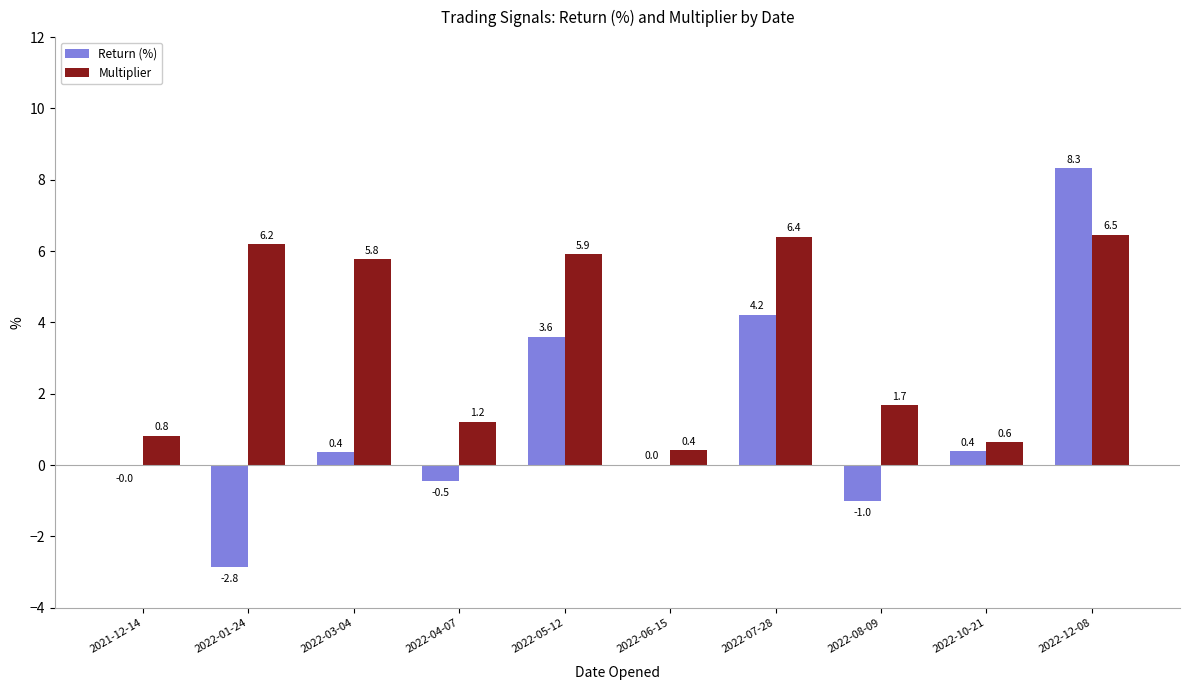

At which label is Multiplier closest to 3?

2022-08-09